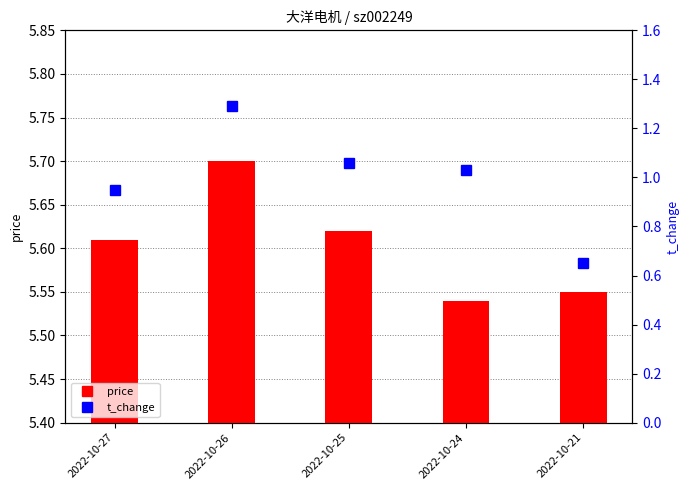

Which has a higher value, 2022-10-21 or 2022-10-24?

2022-10-21